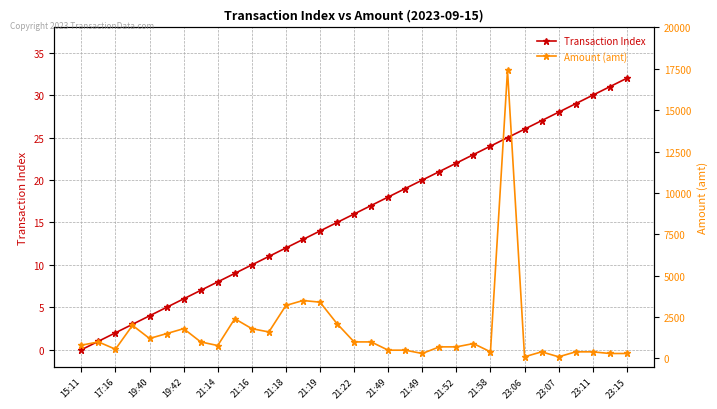

Which label corresponds to the smallest value in the chart?

15:11